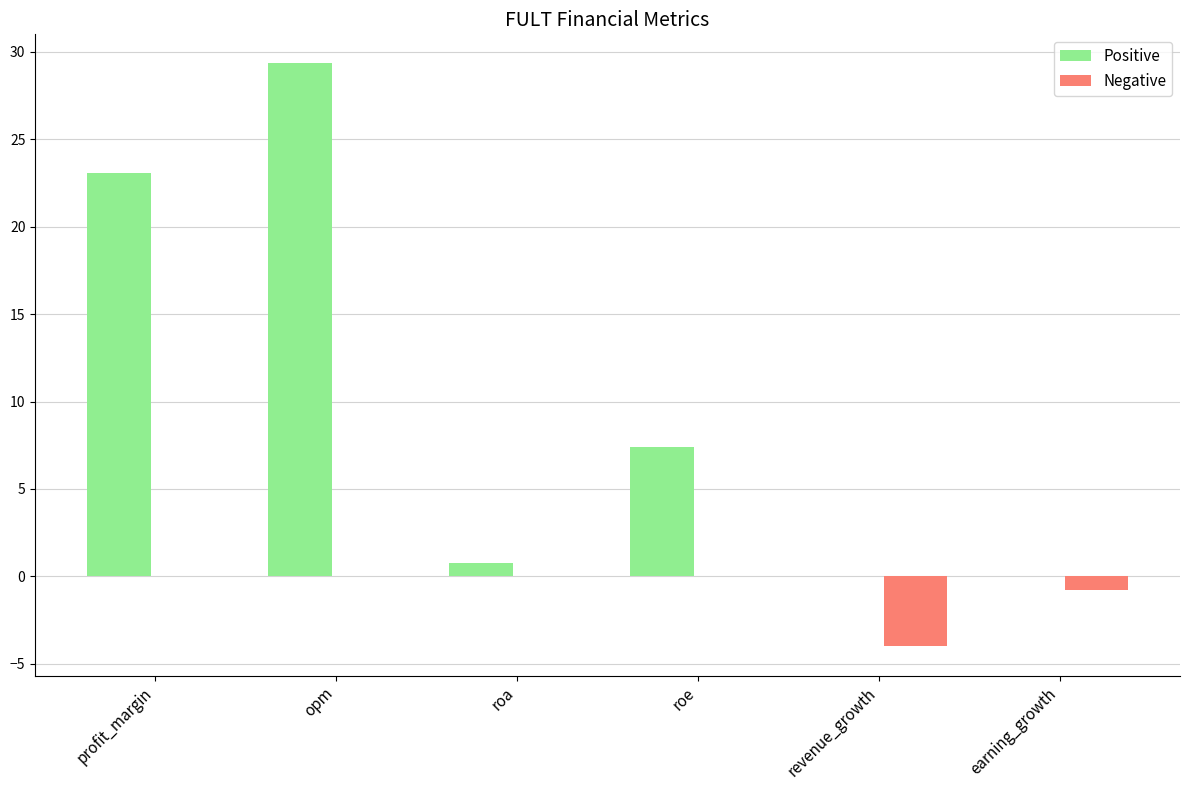

What is the greatest value displayed?

29.3